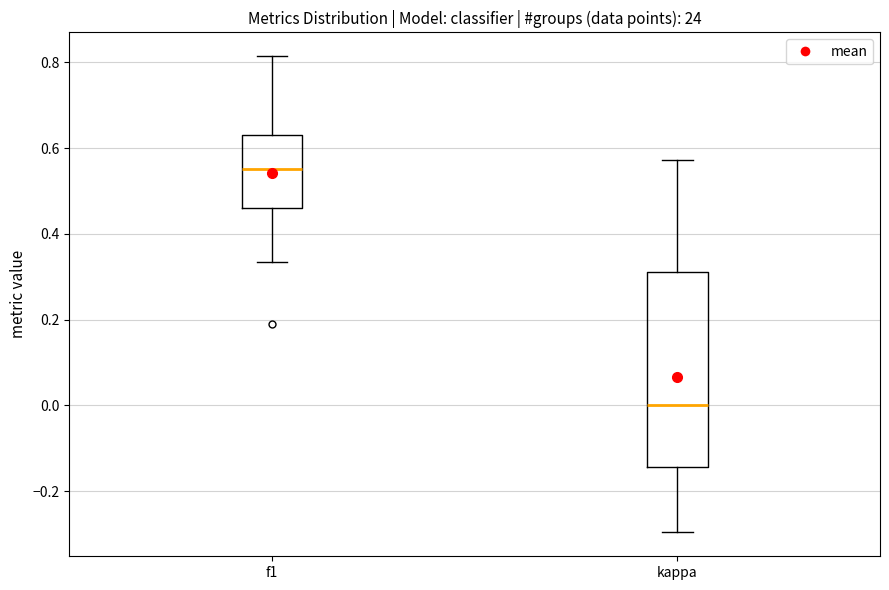

Reading left to right, read every box against the y-axis: the position of its median line, the range the box covers, and the ends of its whiskers. The values are not printed on the chart, so give them approximately, as read against the axis.

f1: median 0.56, box 0.46 to 0.64, whiskers 0.34 to 0.82
kappa: median 0.00, box -0.14 to 0.32, whiskers -0.30 to 0.58